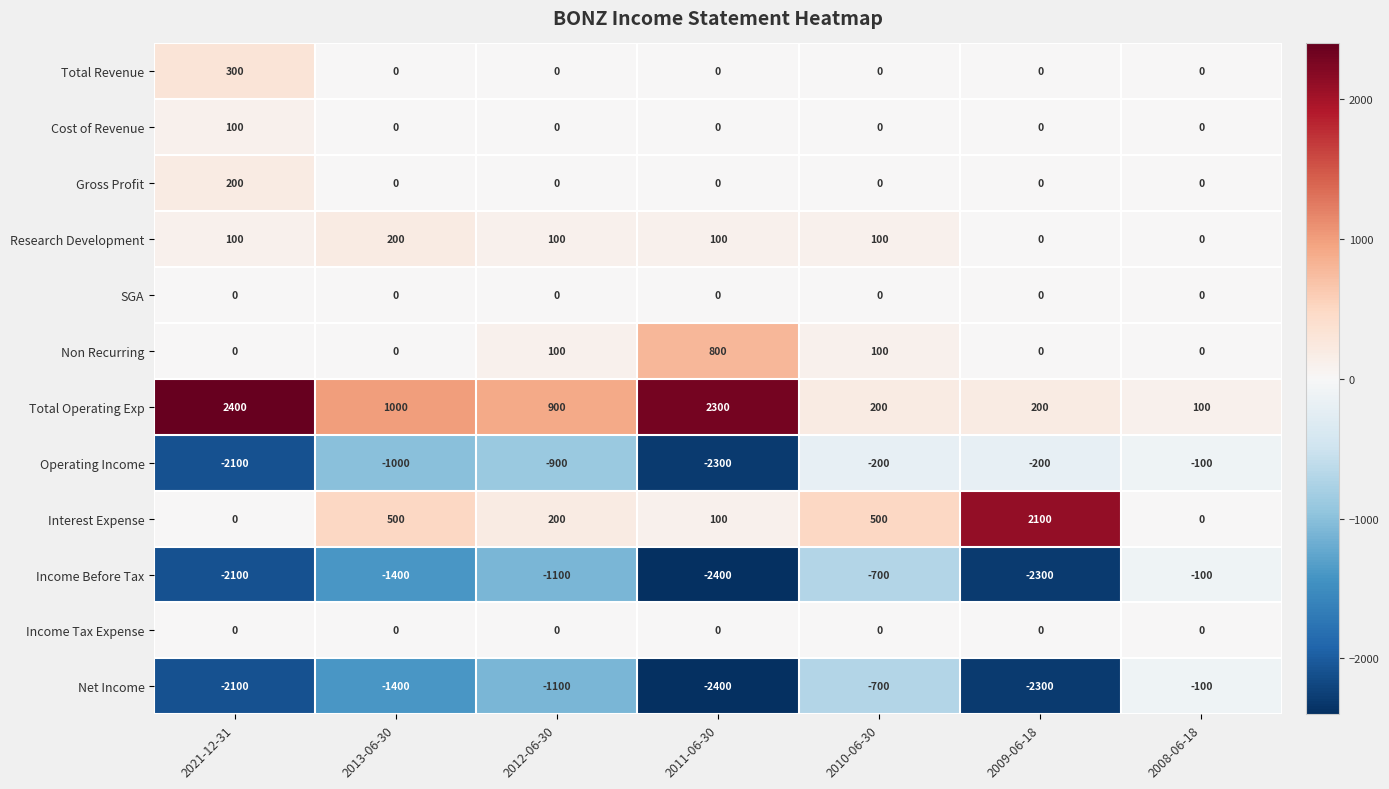

At which label does Operating Income first exceed -900?

2010-06-30